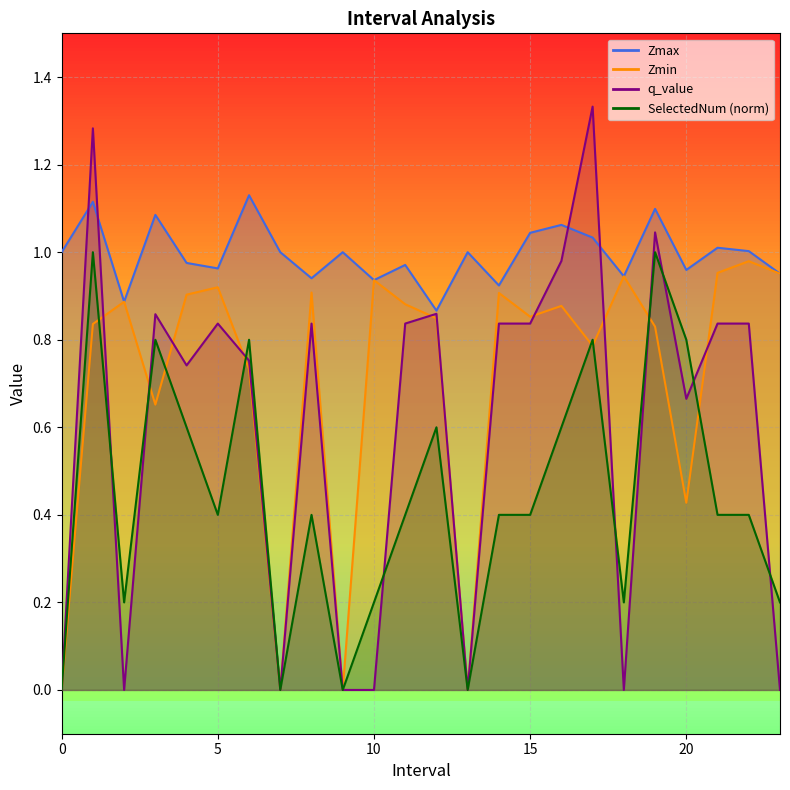

List the series in order of their peak value, highest first.

q_value, Zmax, SelectedNum, Zmin